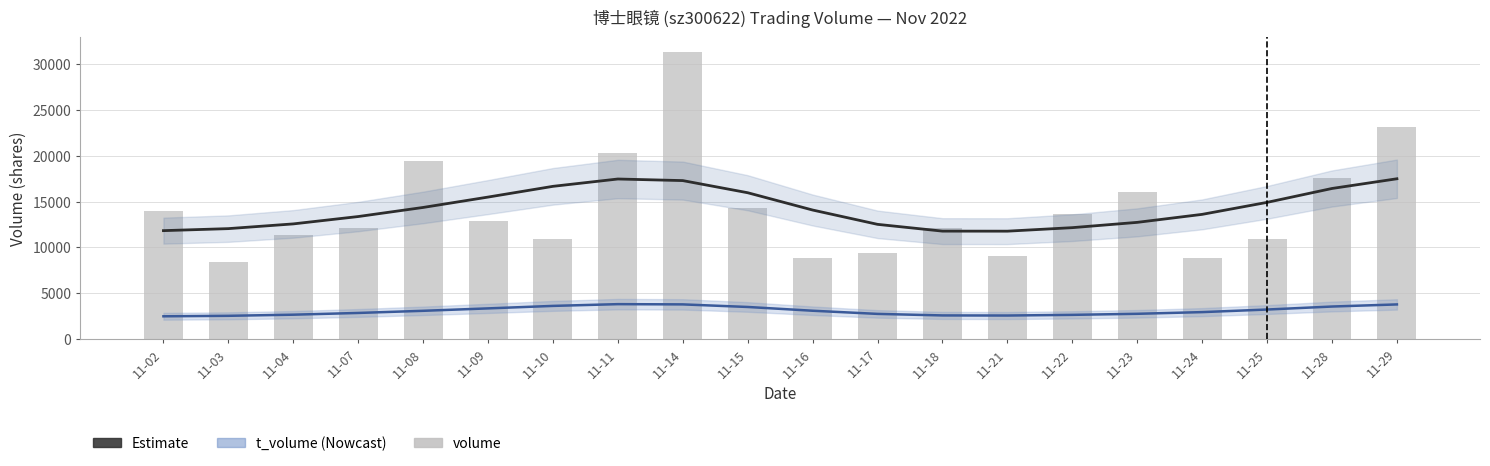

What is the sum of all t_volume values?

61310